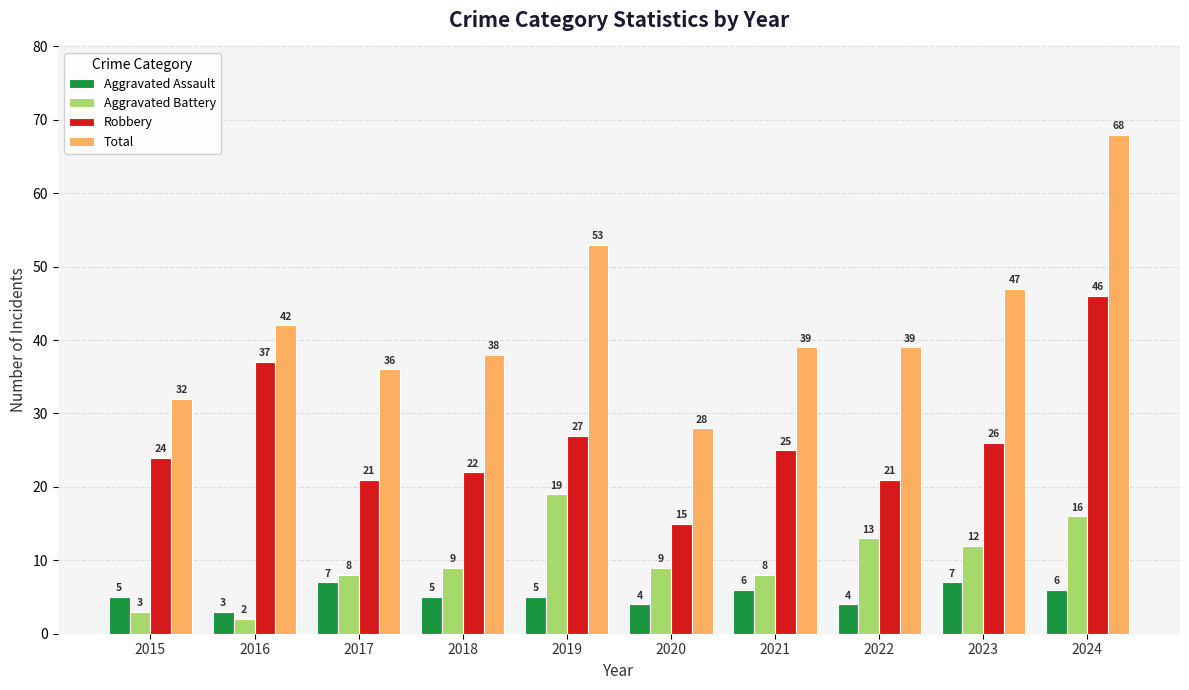

What is the smallest value displayed?

2